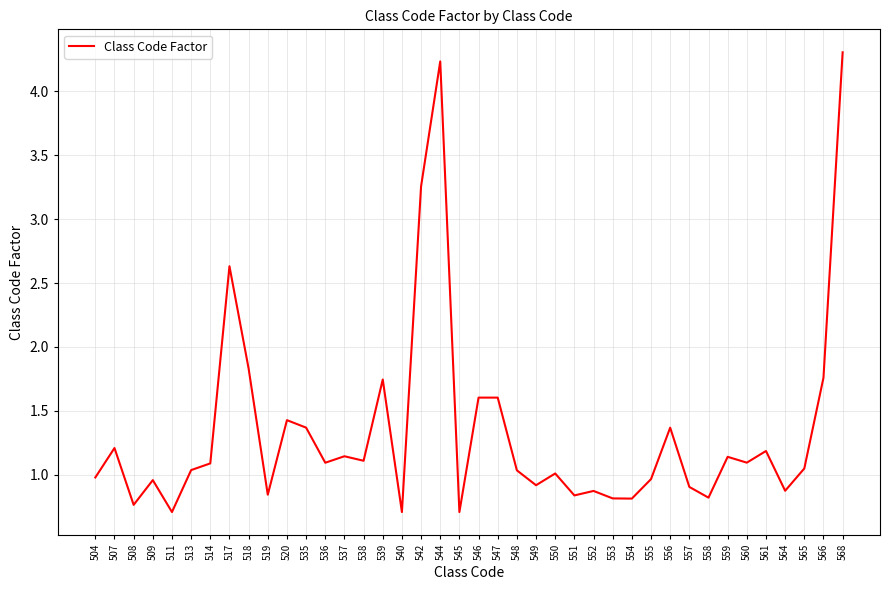

How many interior local valleys (lower than both neighbors) does the data have?

13